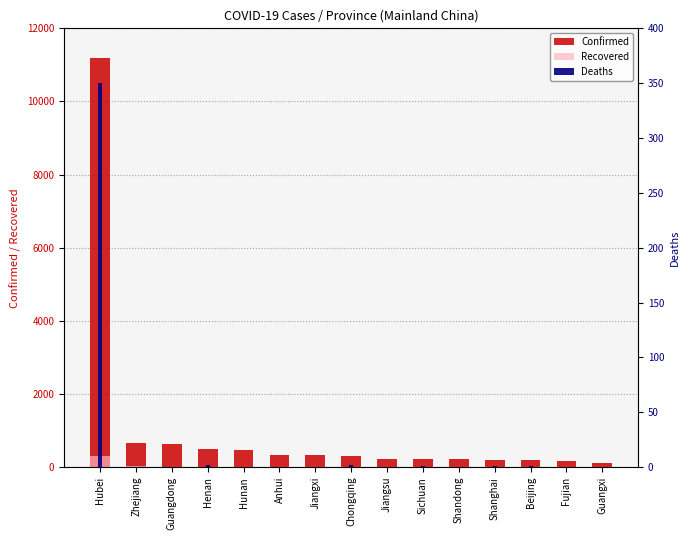

What is the average value of the Deaths series?

24